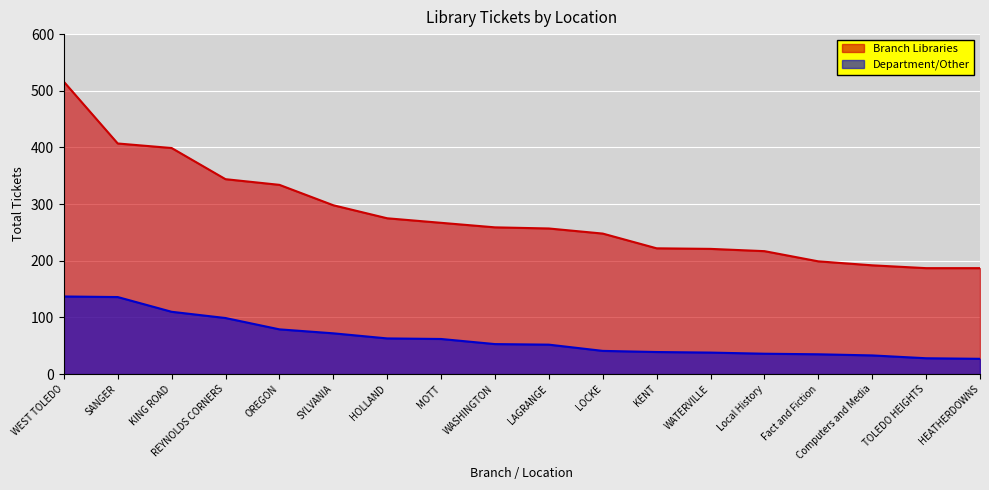

True or false: Branch Libraries and Department/Other intersect in this chart.

False